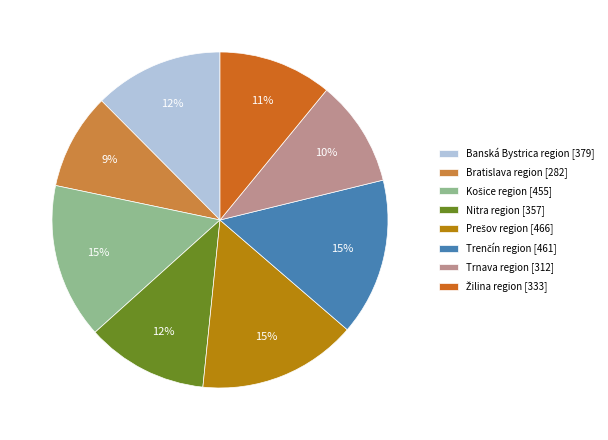

What percentage is the Banská Bystrica region [379] slice, to the nearest percent?

12%